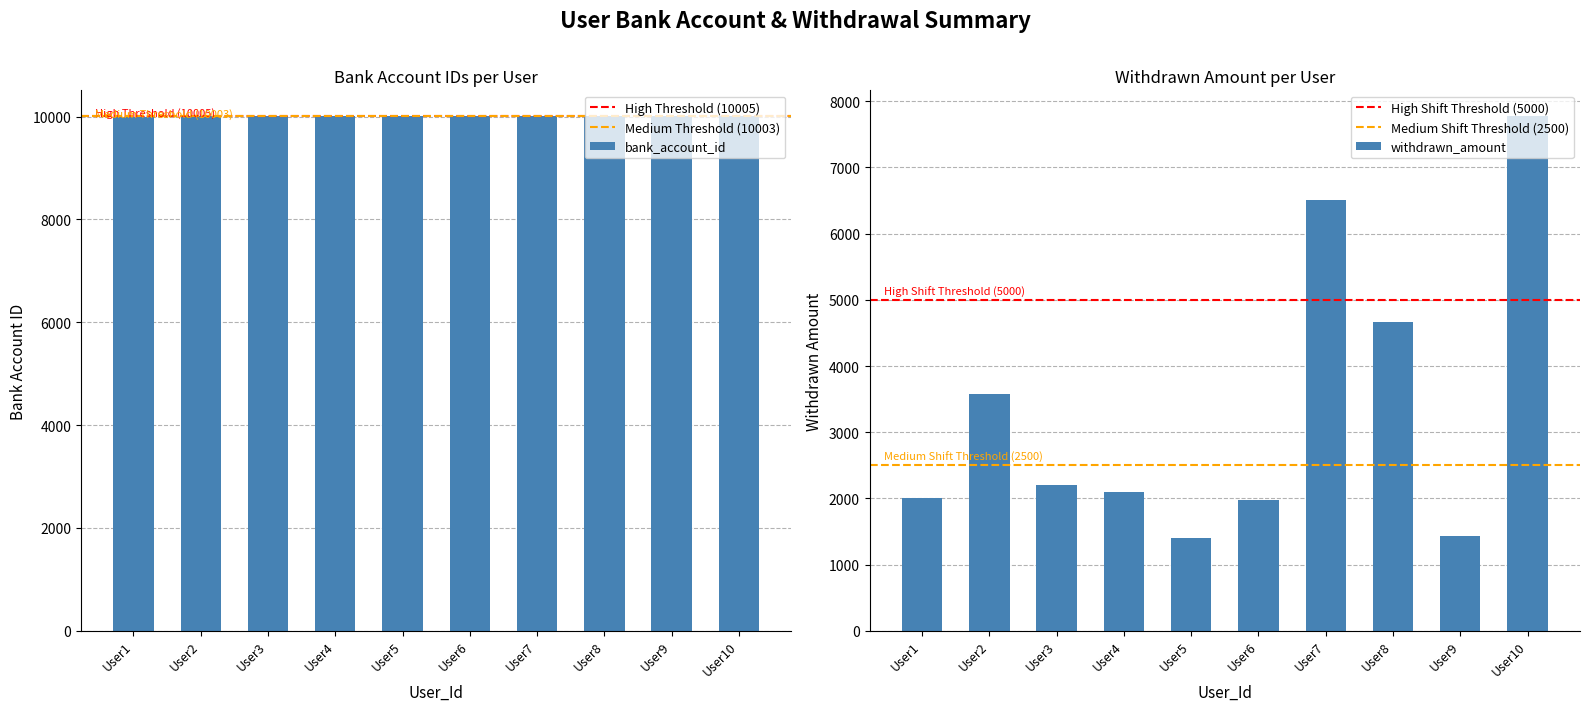

The value of bank_account_id at User6 is 10006. True or false?

True